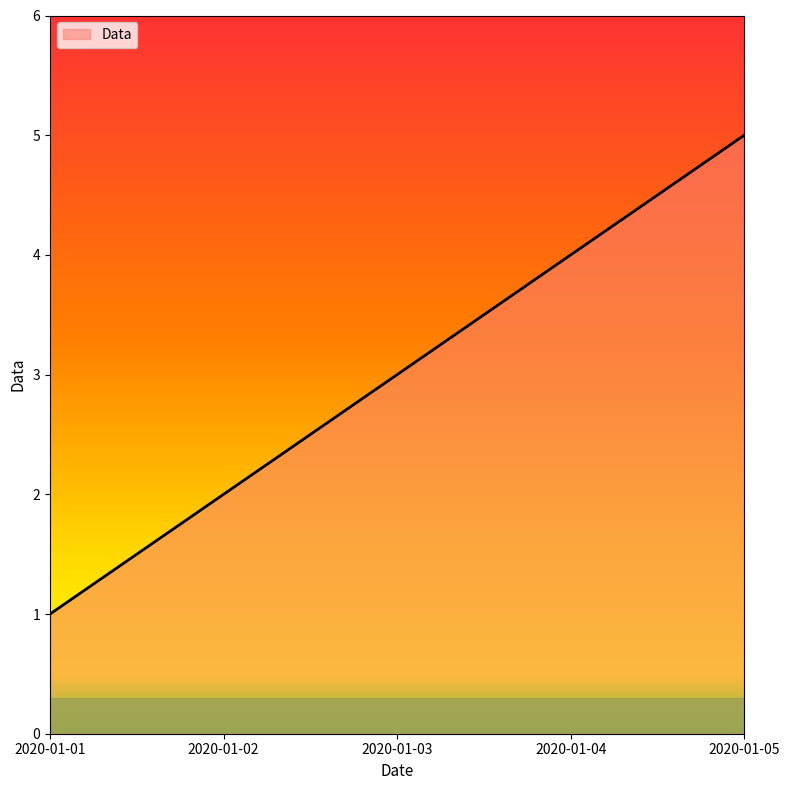

List the labels in order of value, smallest first.

2020-01-01, 2020-01-02, 2020-01-03, 2020-01-04, 2020-01-05